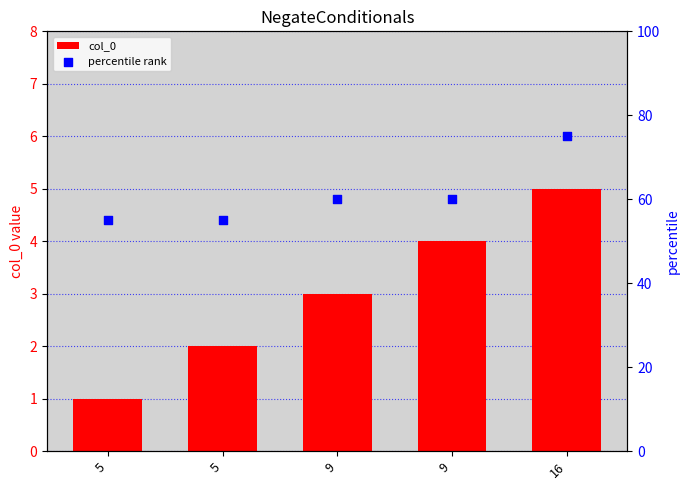

Which series reaches the maximum Y coordinate?

percentile rank